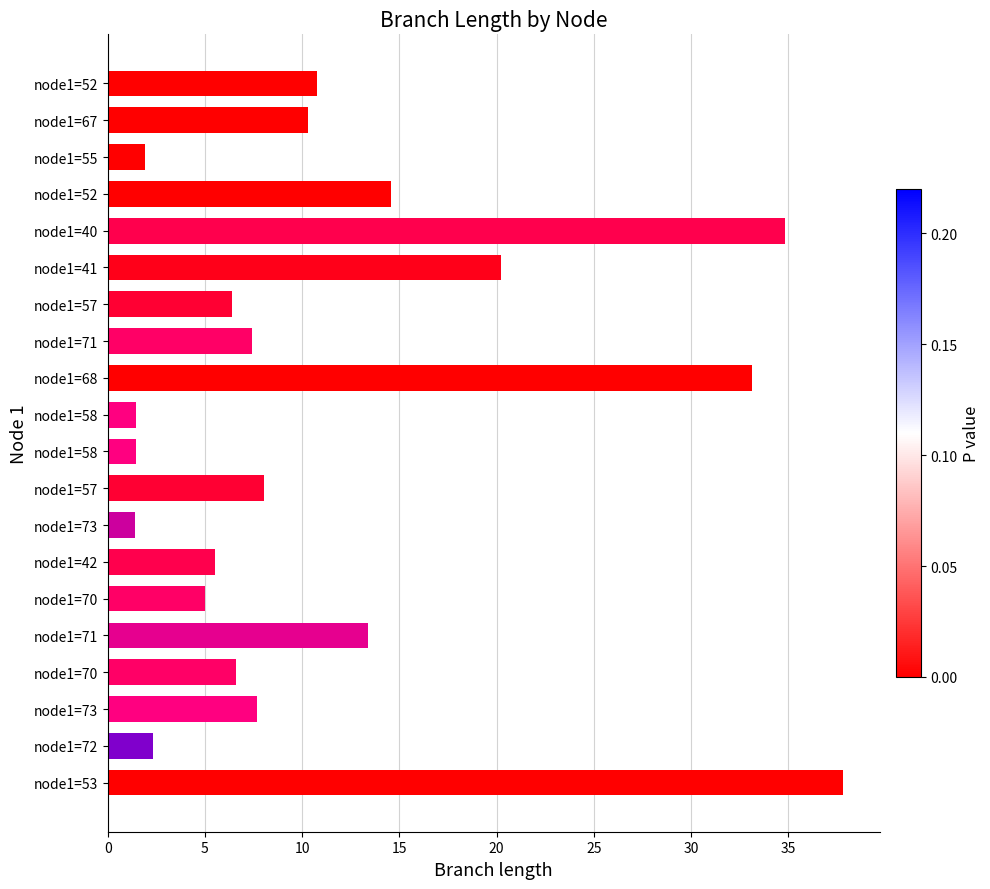

How many values exceed 7?

11